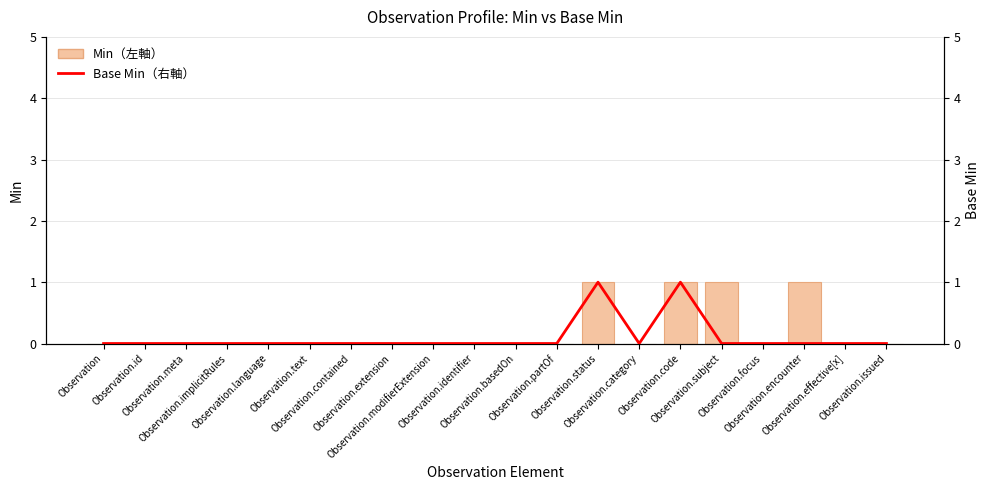

The Min（左軸） series shows 1 at Observation.code. True or false?

True